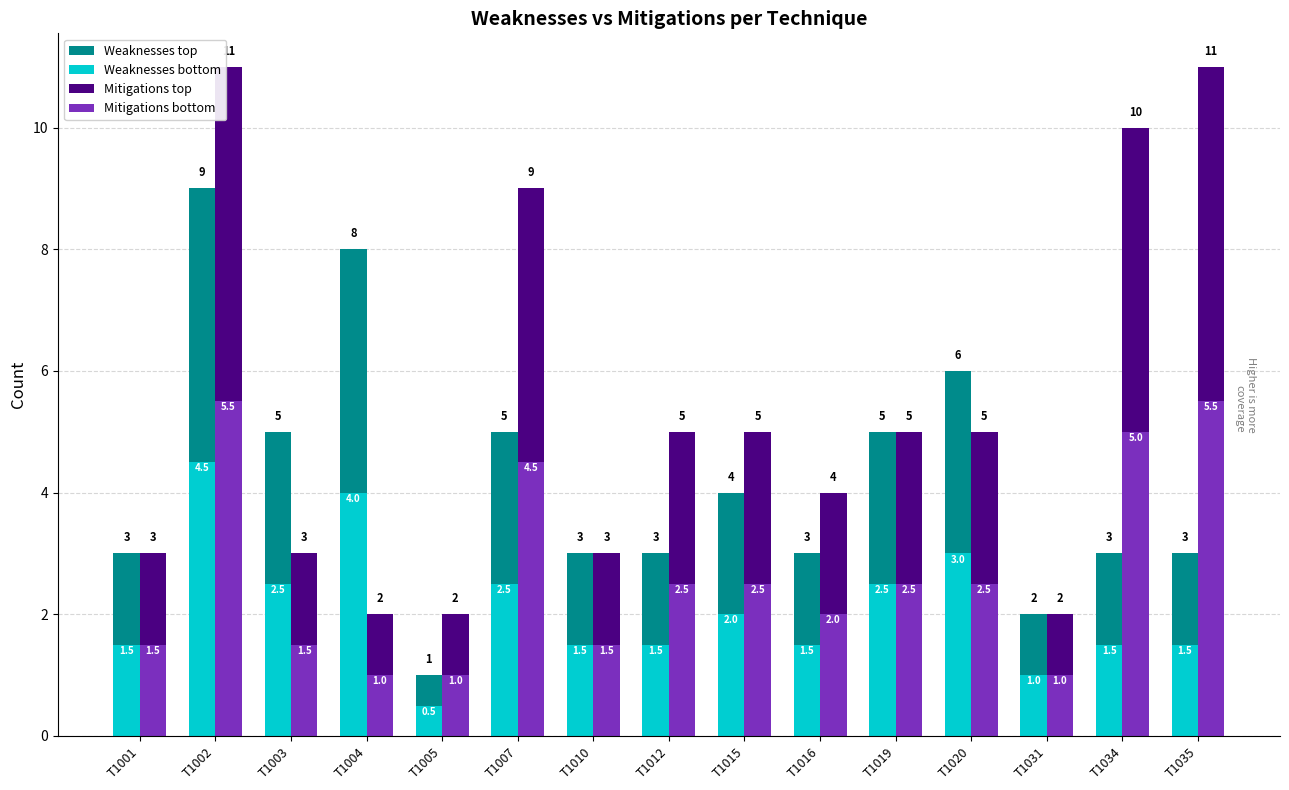

Is the value of Mitigations (top) at T1004 greater than the value of Weaknesses (bottom) at T1007?

No